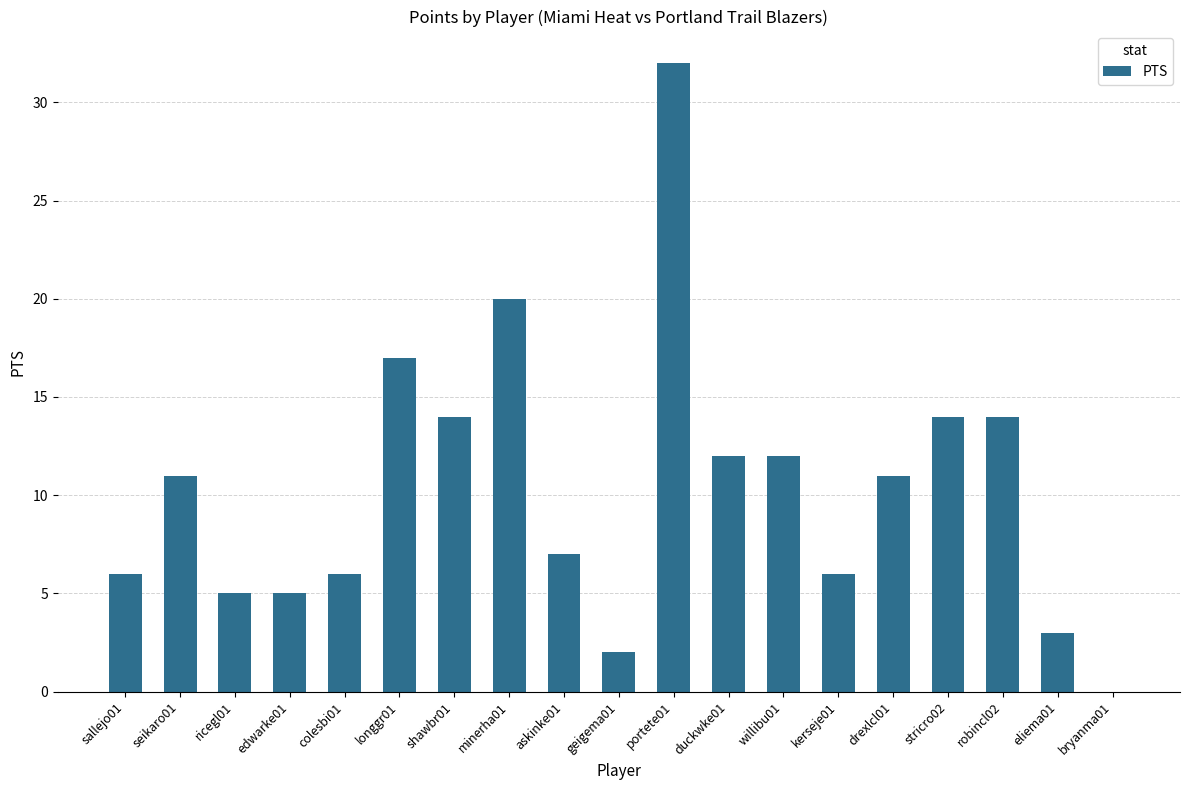

What is the sum of all values?

197